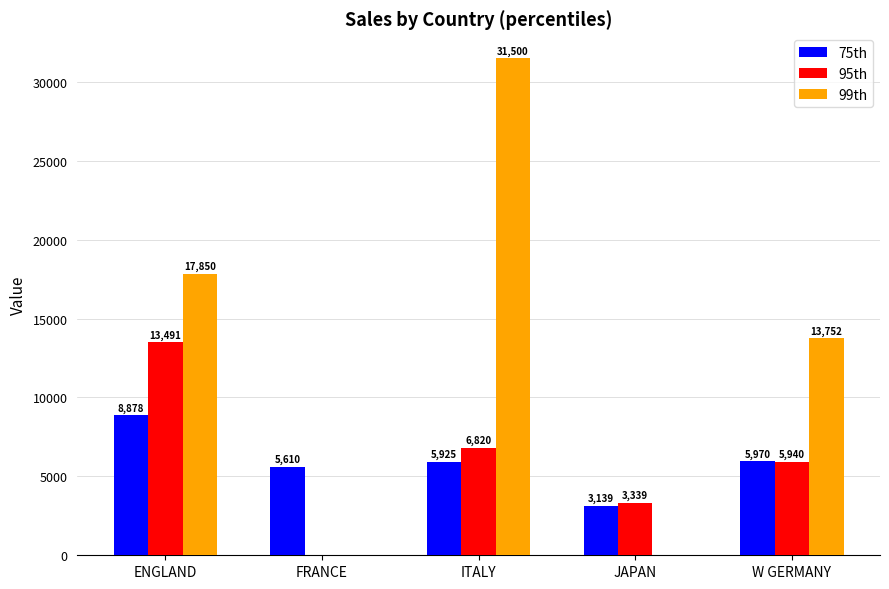

Where does the 99th series first go above 13752?

ENGLAND